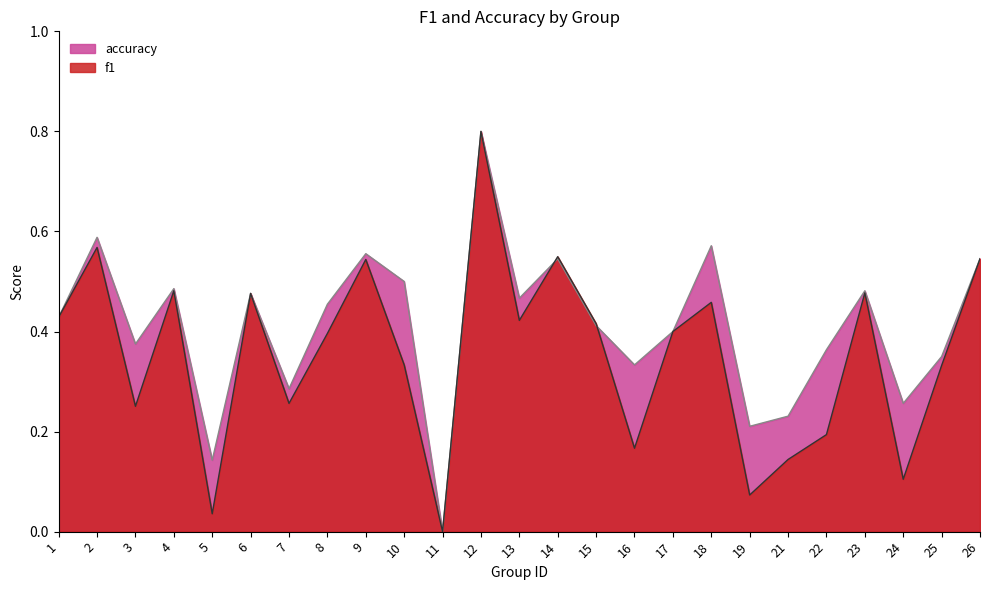

Read the accuracy value at 14.

0.5